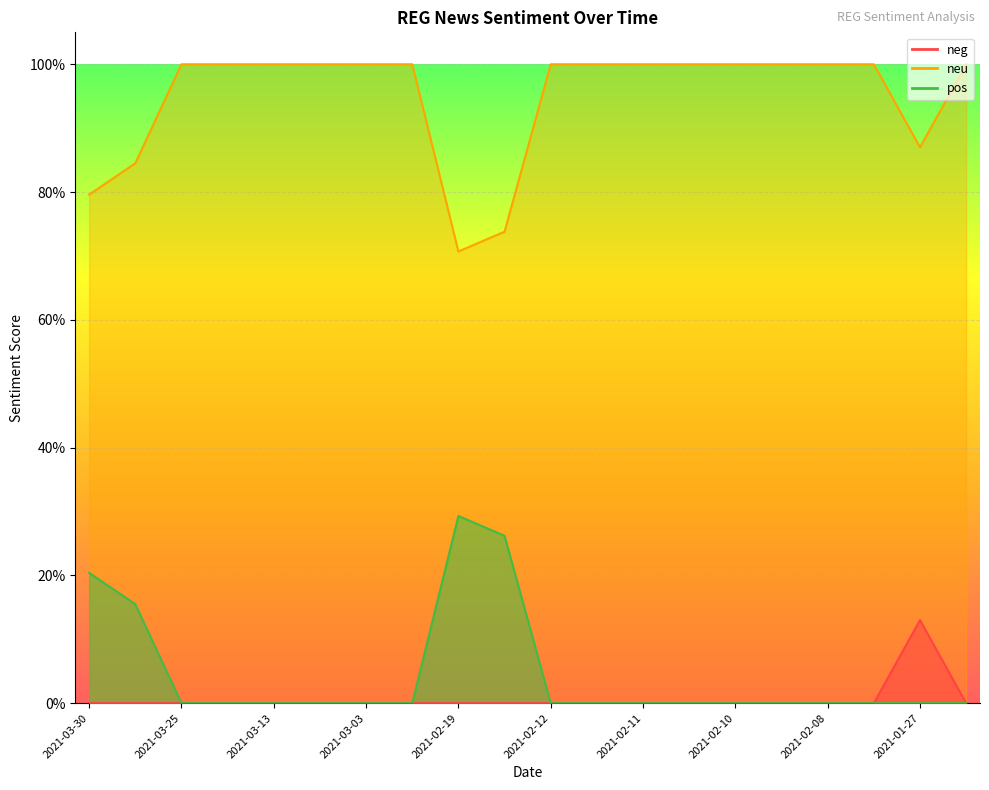

True or false: neu and pos cross at least once.

False